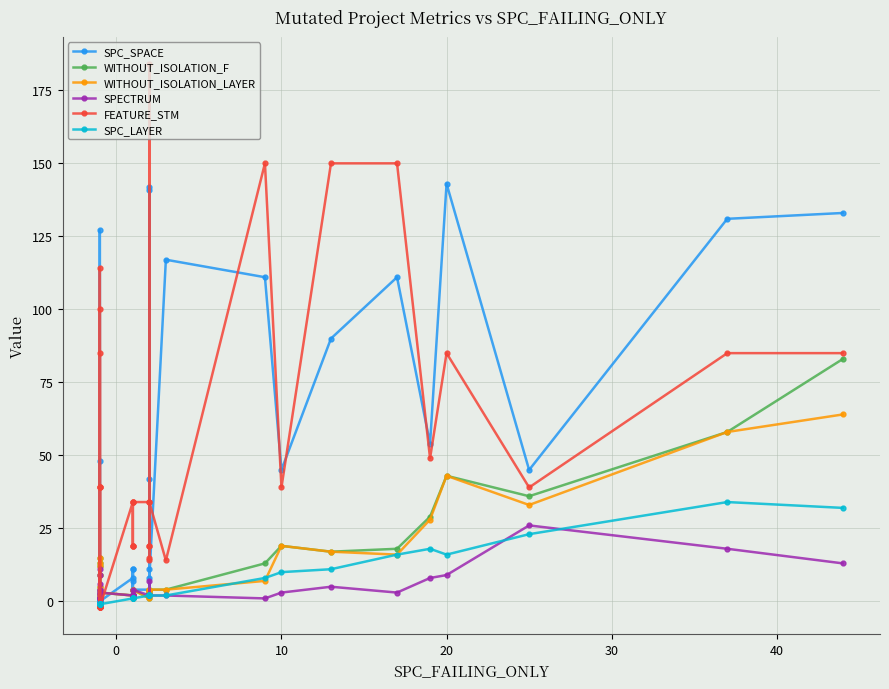

What is the lowest value of the SPECTRUM series?

1